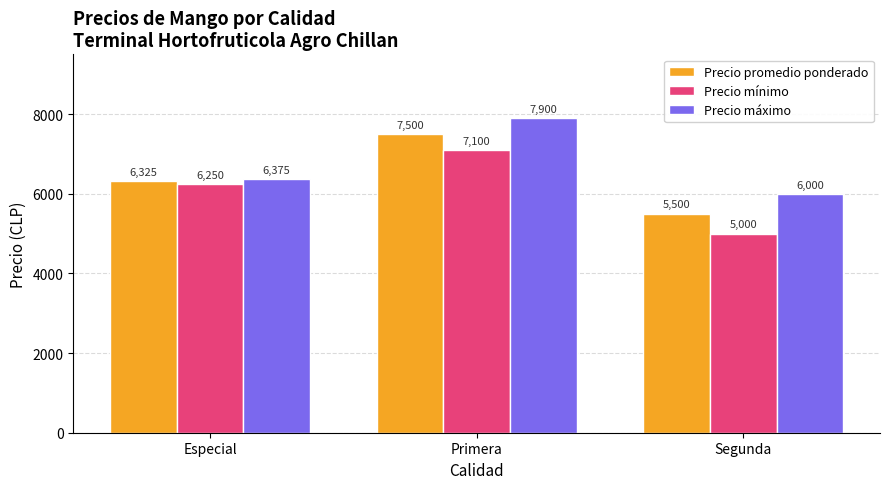

List the series in order of their overall mean, highest first.

Precio máximo, Precio promedio ponderado, Precio mínimo